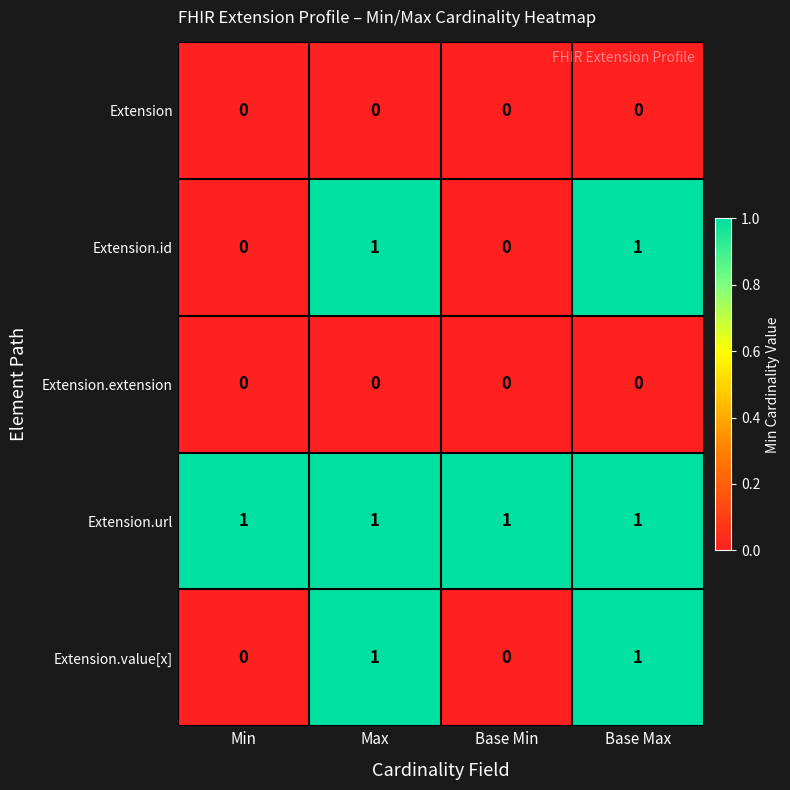

Is it true that Extension.value[x] equals 0 at Base Min?

True